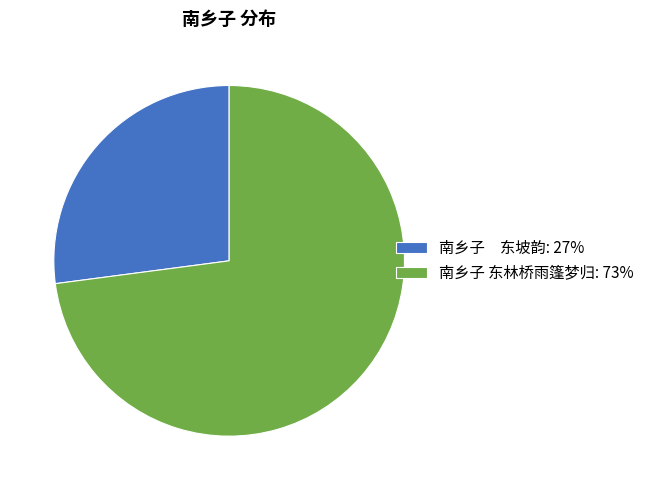

Is there any slice that represents more than half of the pie?

Yes